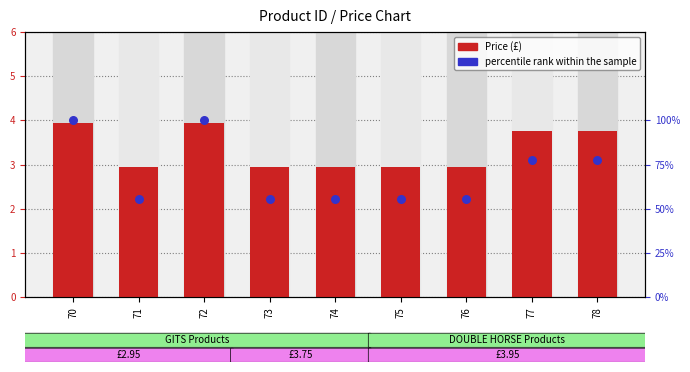

At which category is the sum across all series the highest?

70